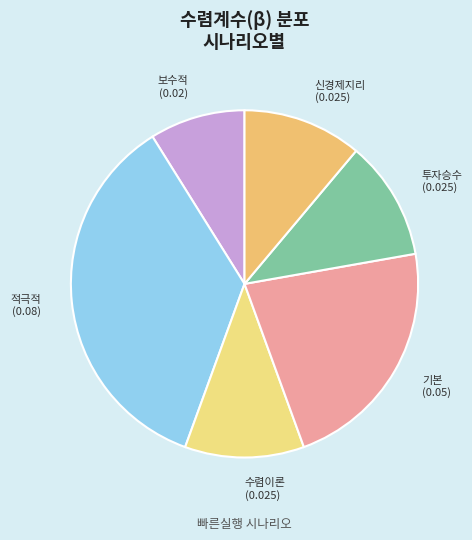

Combined, do 보수적 (0.02) and 기본 (0.05) account for over 50%?

No